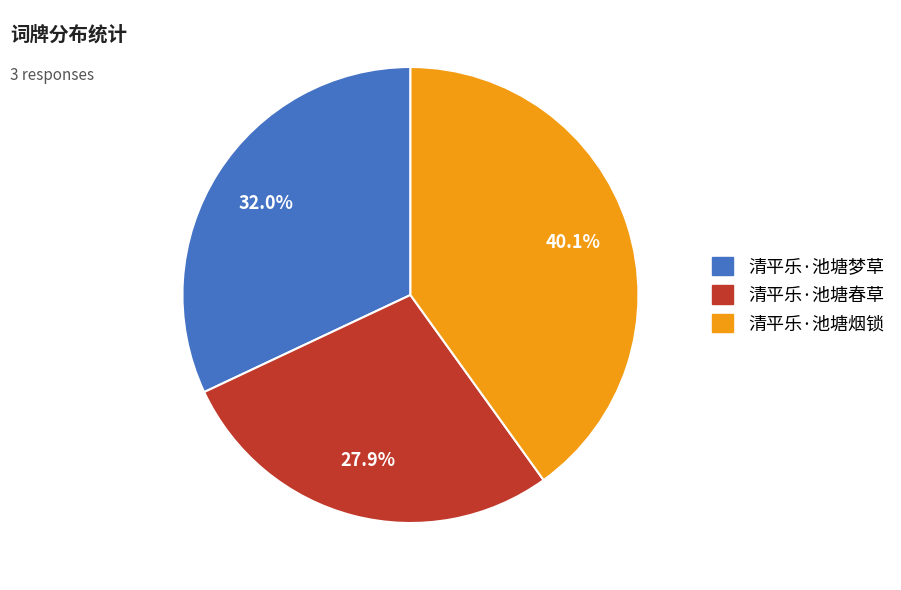

How much of the chart is everything except 清平乐·池塘春草?

72.1%